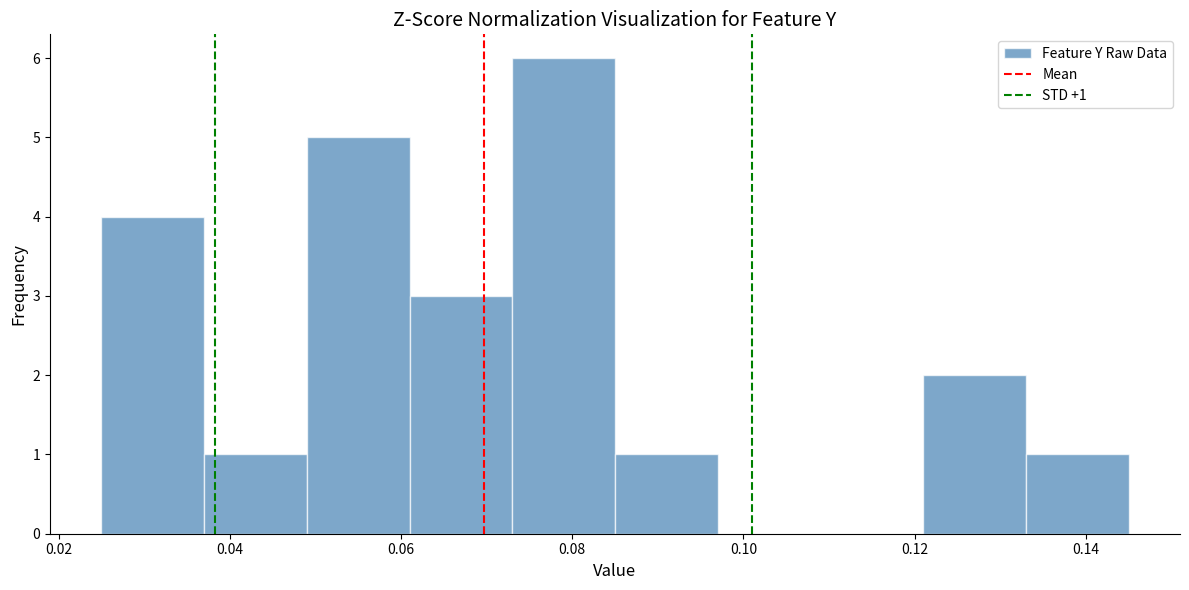

Over which range of the x-axis is the bar tallest?

0.074 to 0.086